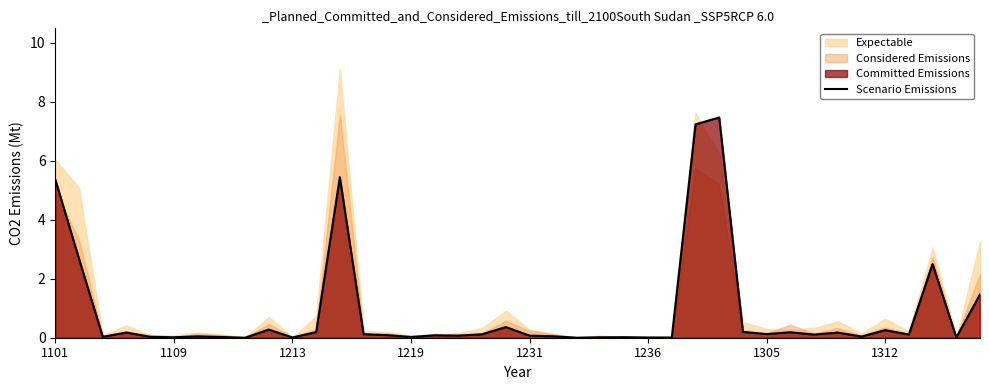

What is the change in value from 18 to 31?

+0.1